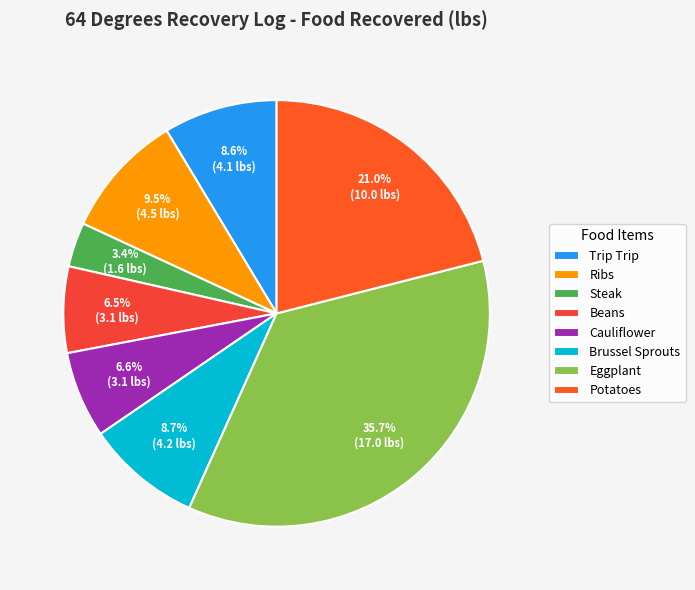

How many slices are in this pie chart?

8